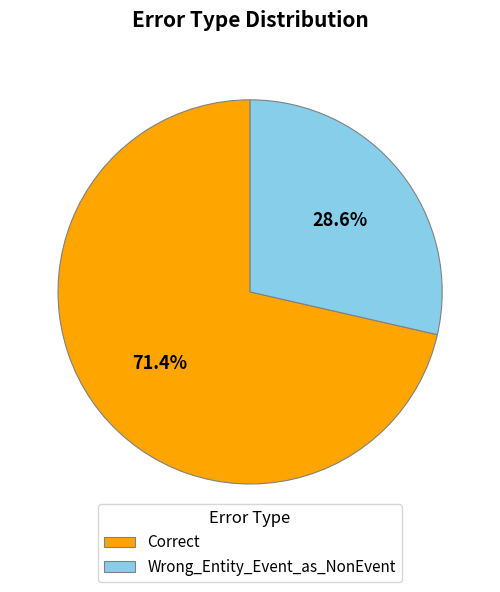

Which category has the biggest portion of the pie?

Correct